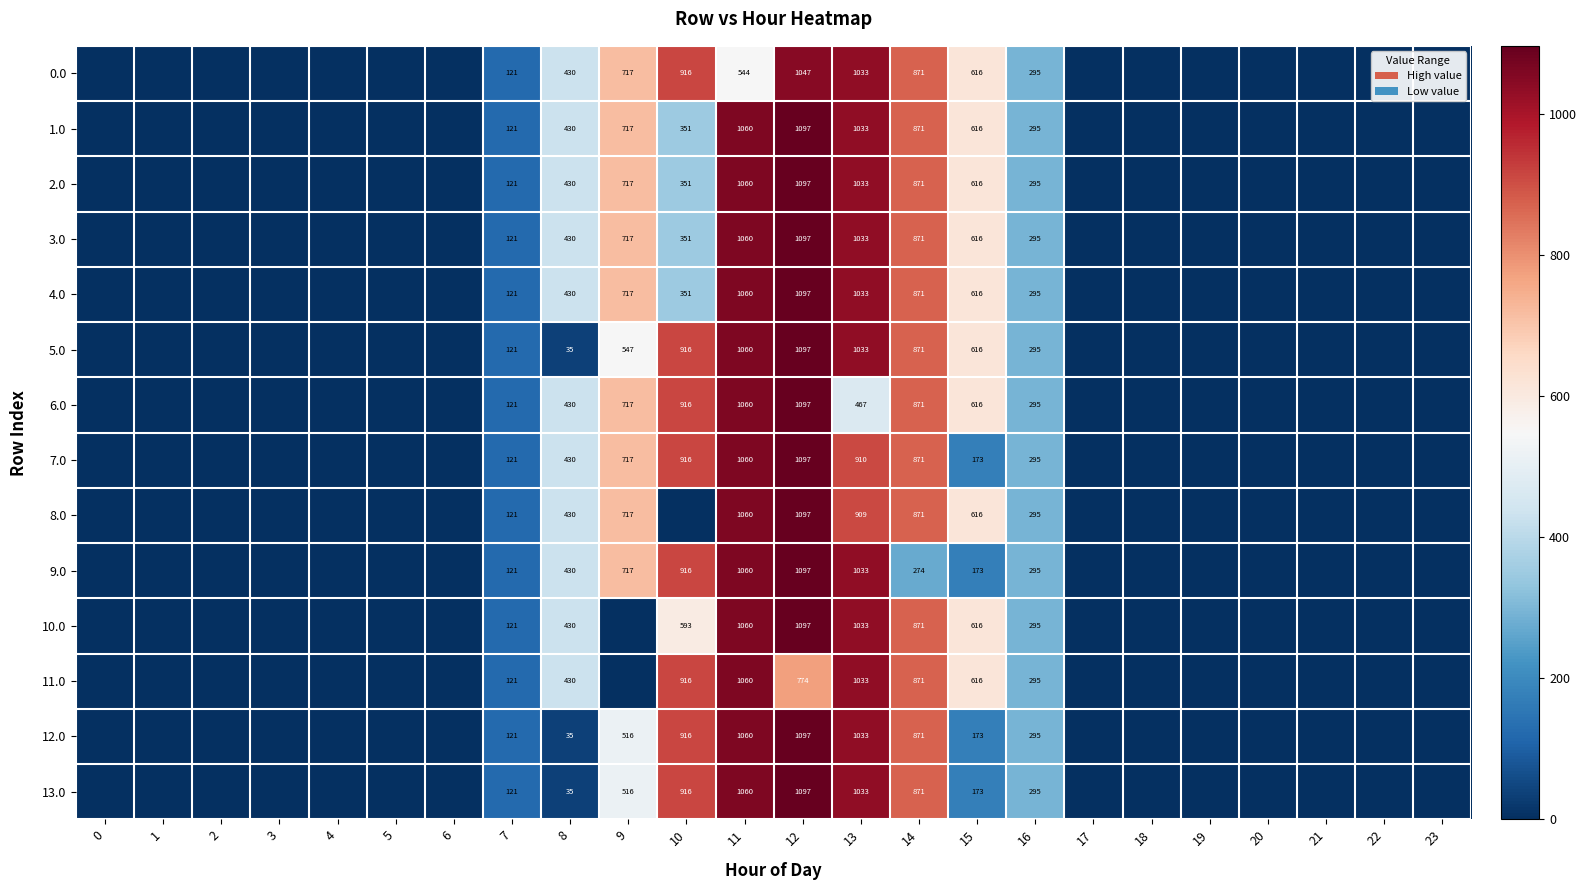

The 10.0 series shows 1033 at 13. True or false?

True